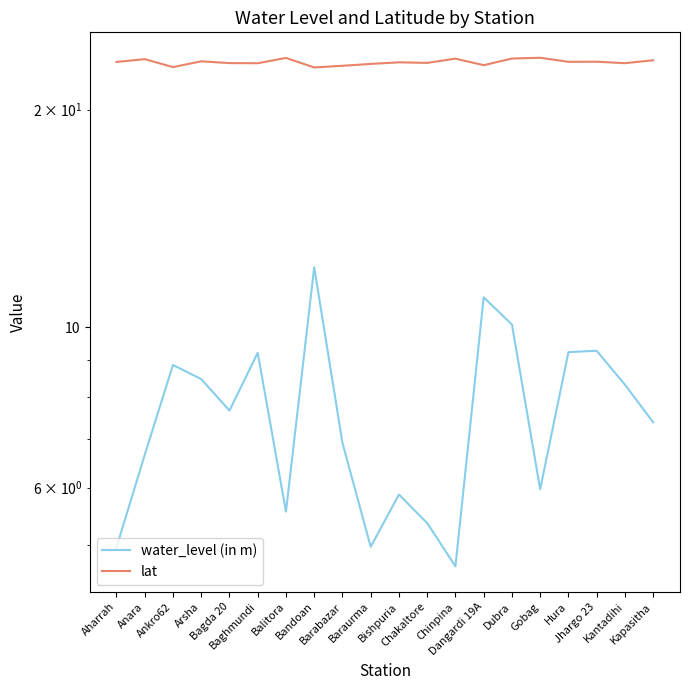

Reading left to right, extract all data points from this chart.

water_level (in m): 5.0	6.7	8.9	8.5	7.7	9.2	5.6	12.1	6.9	5.0	5.9	5.4	4.7	11.0	10.1	6.0	9.2	9.3	8.3	7.4
lat: 23.3	23.5	22.9	23.3	23.2	23.2	23.6	22.9	23.0	23.1	23.3	23.2	23.5	23.0	23.5	23.6	23.3	23.3	23.2	23.4